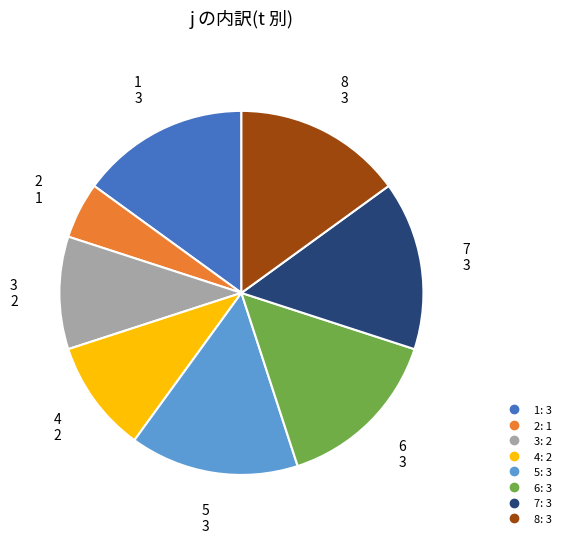

Do 2 and 3 together represent more than half of the pie?

No